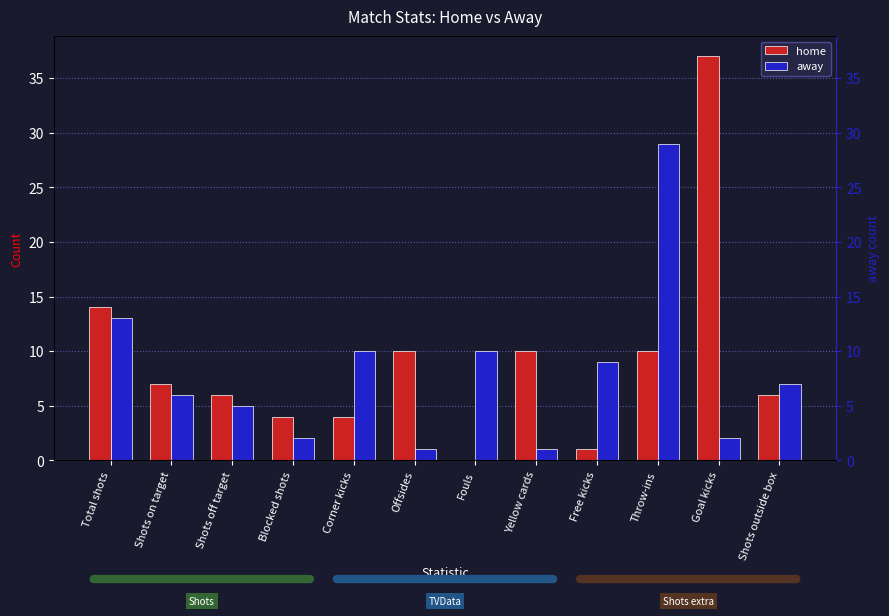

List the series in order of their peak value, lowest first.

away, home